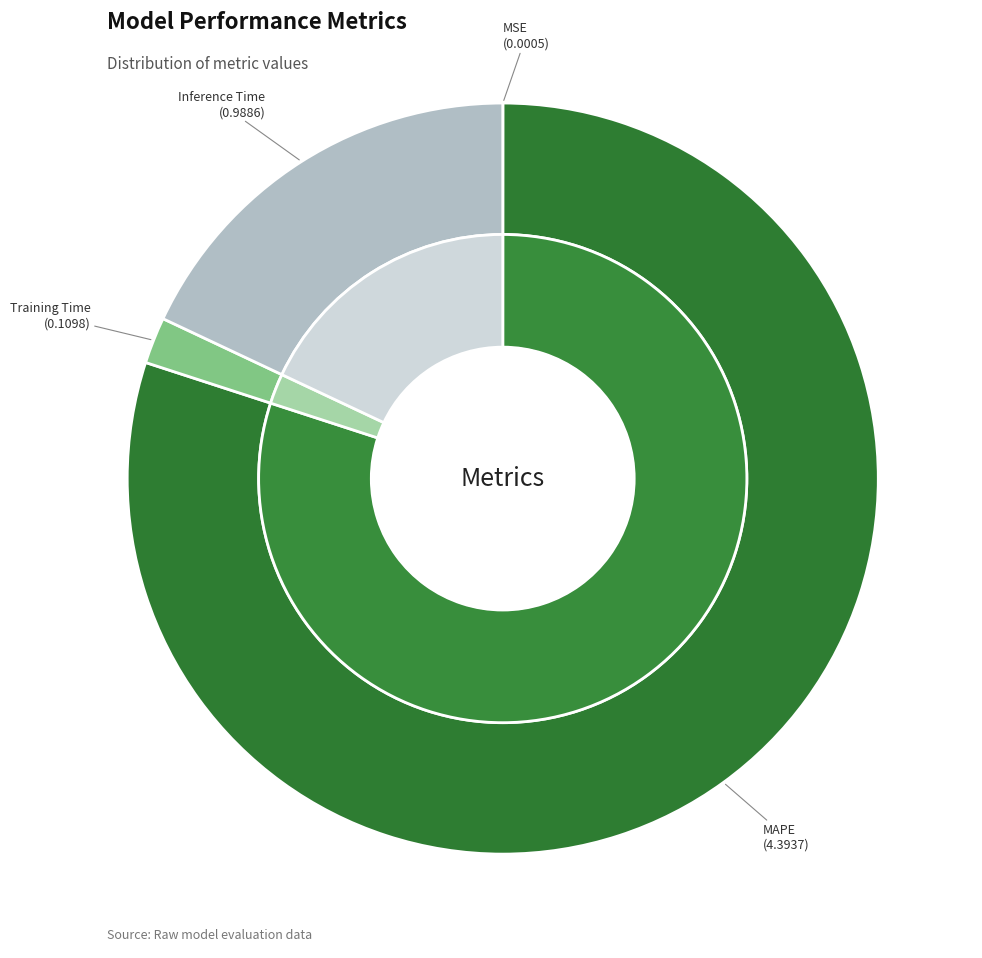

The MSE slice represents 1% of the pie. True or false?

False